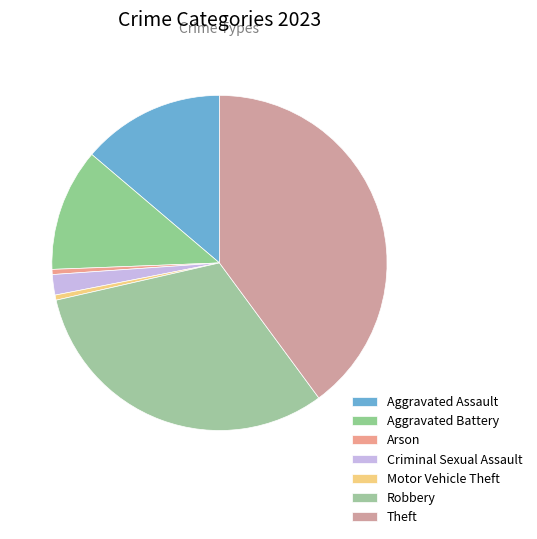

Does any single category account for the majority?

No